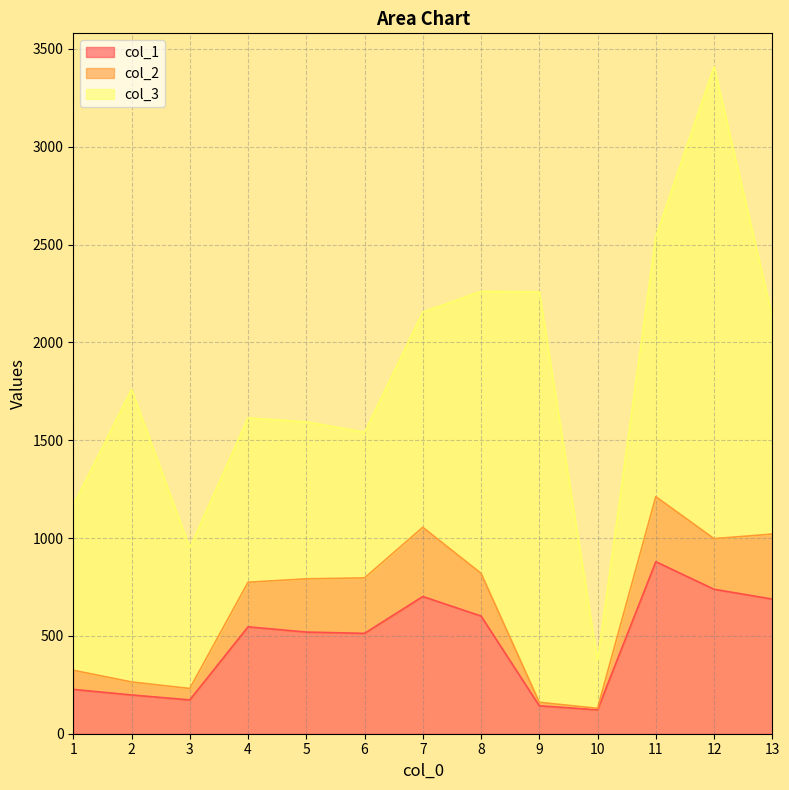

What is the sum of all col_2 values?

2526.4